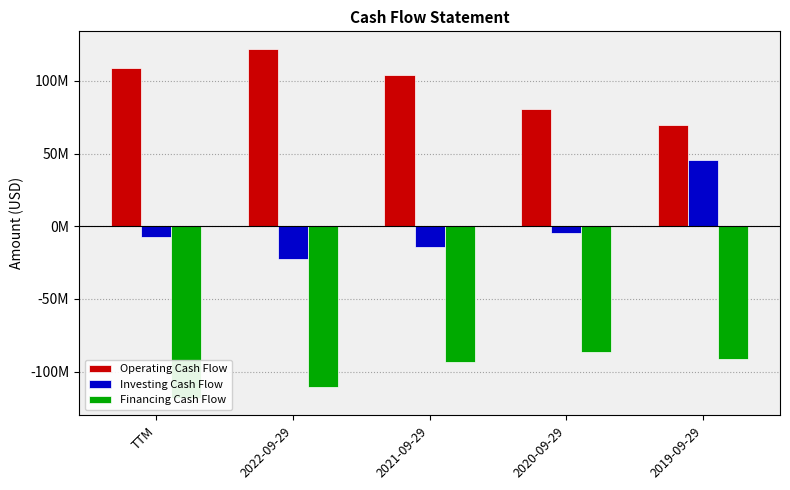

What is the average value of the Operating Cash Flow series?

97088800